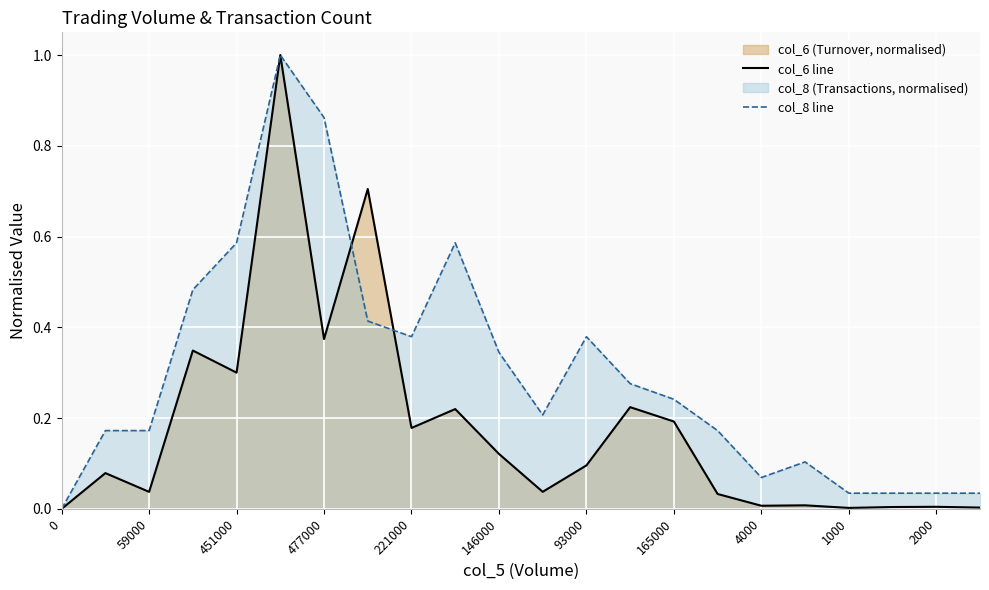

Is the value of col_6 line at 2000 greater than the value of col_8 line at 477000?

No